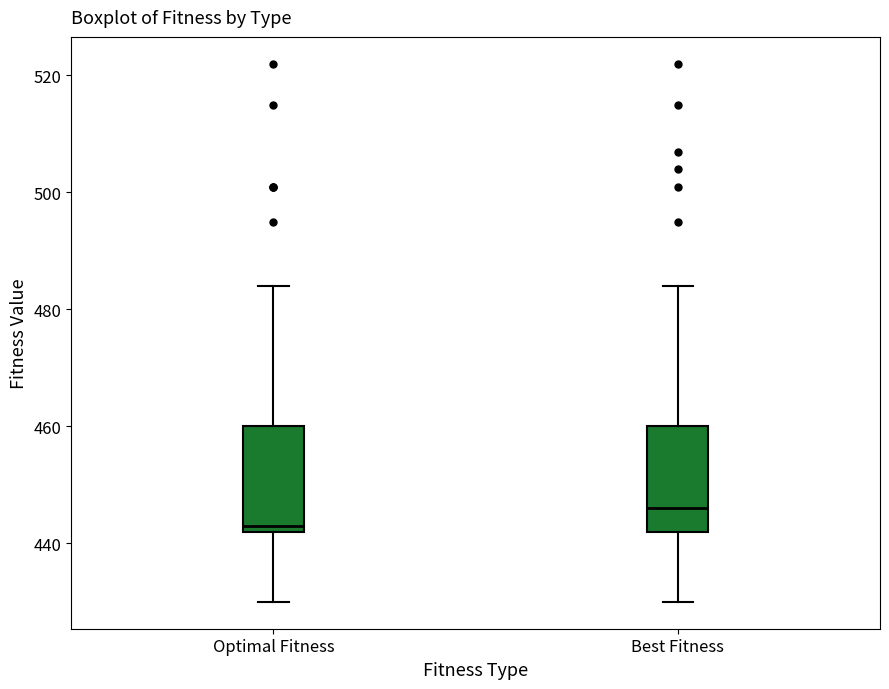

Which box has the highest median line?

Best Fitness